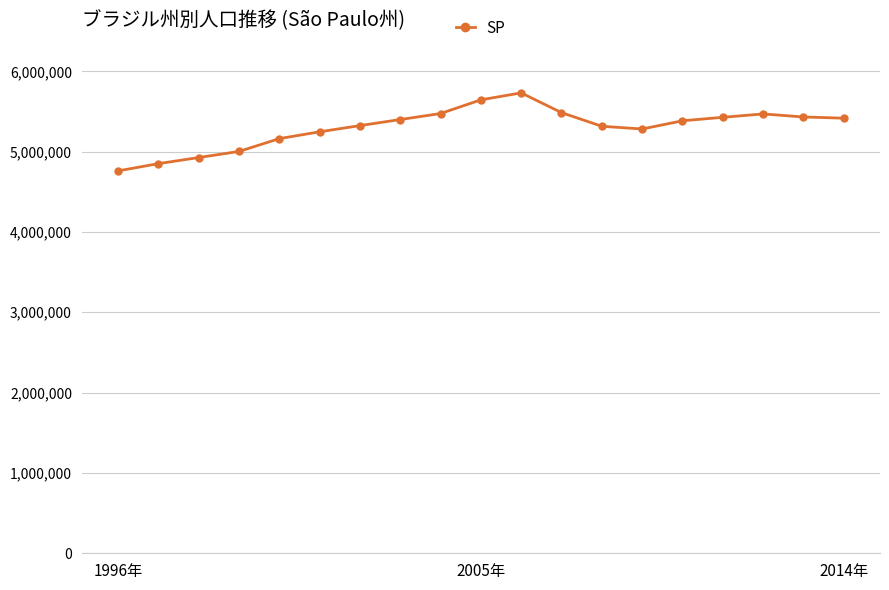

What is the value of the 7th point from the left?

5324116